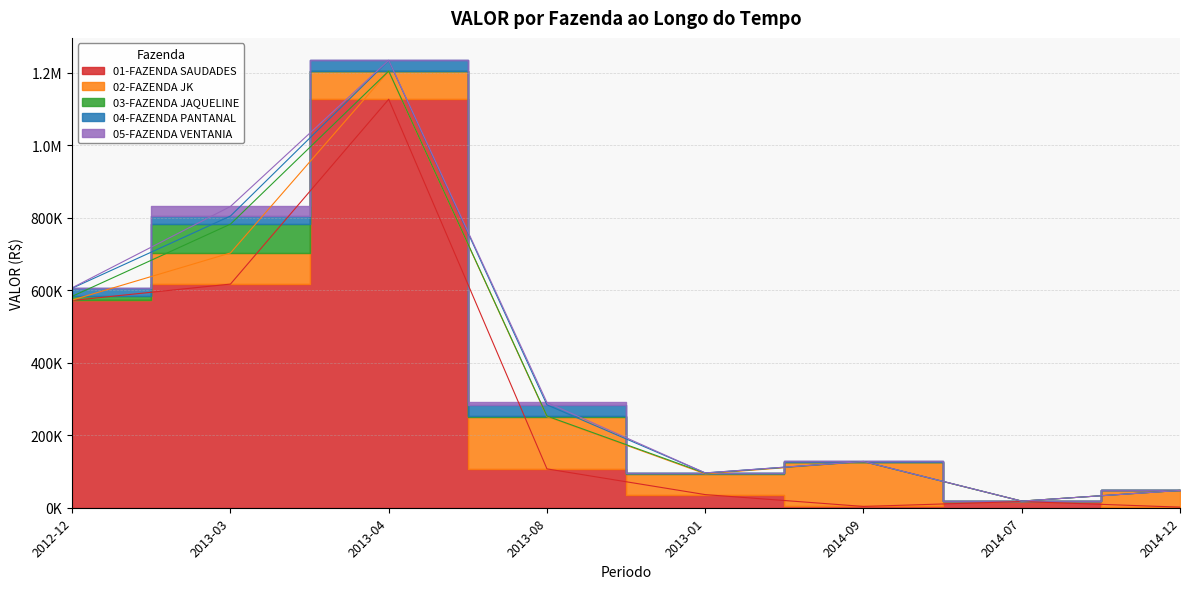

What is the approximate value of 04-FAZENDA PANTANAL at 2013-04?

29283.9